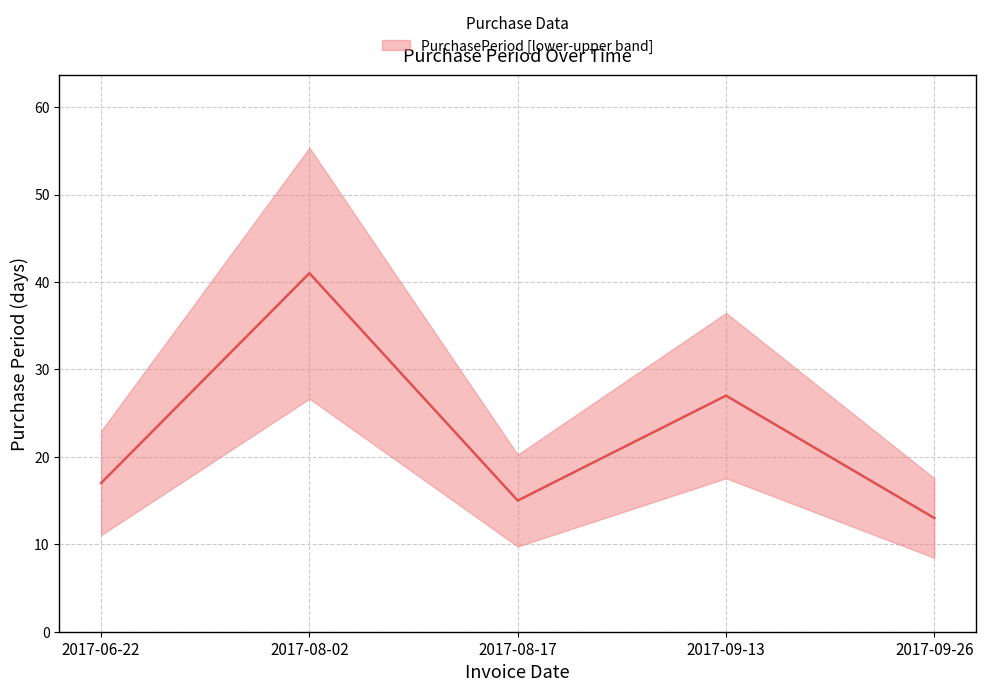

How many values are below 17?

2